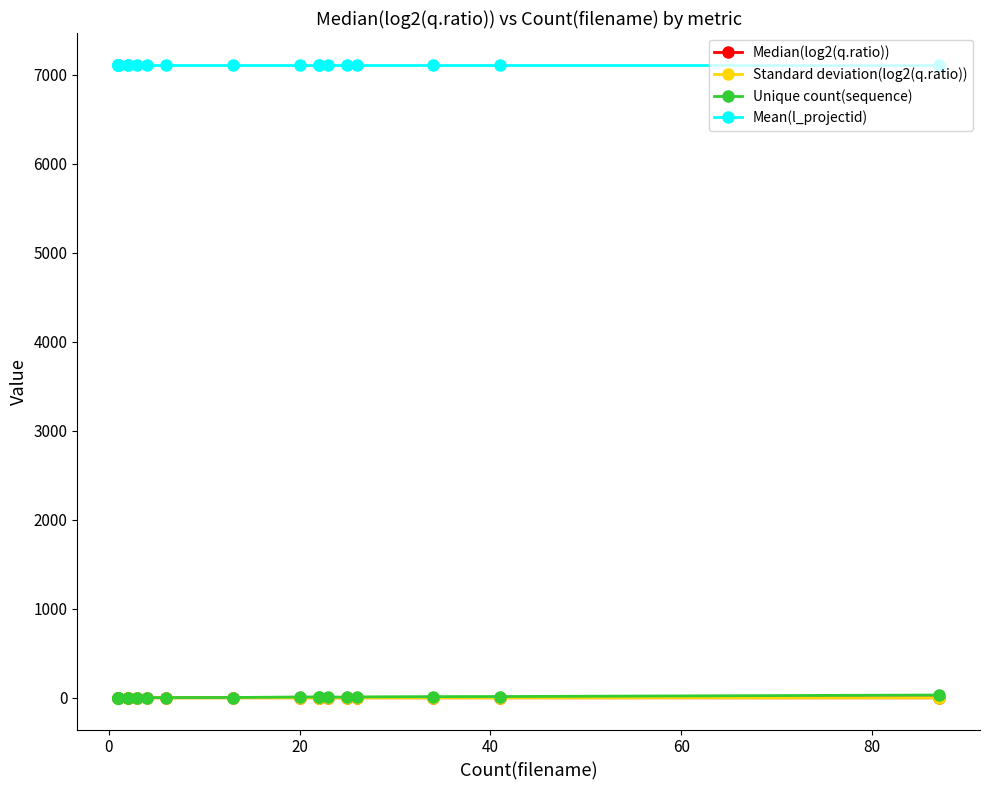

True or false: Standard deviation(log2(q.ratio)) and Median(log2(q.ratio)) cross at least once.

False